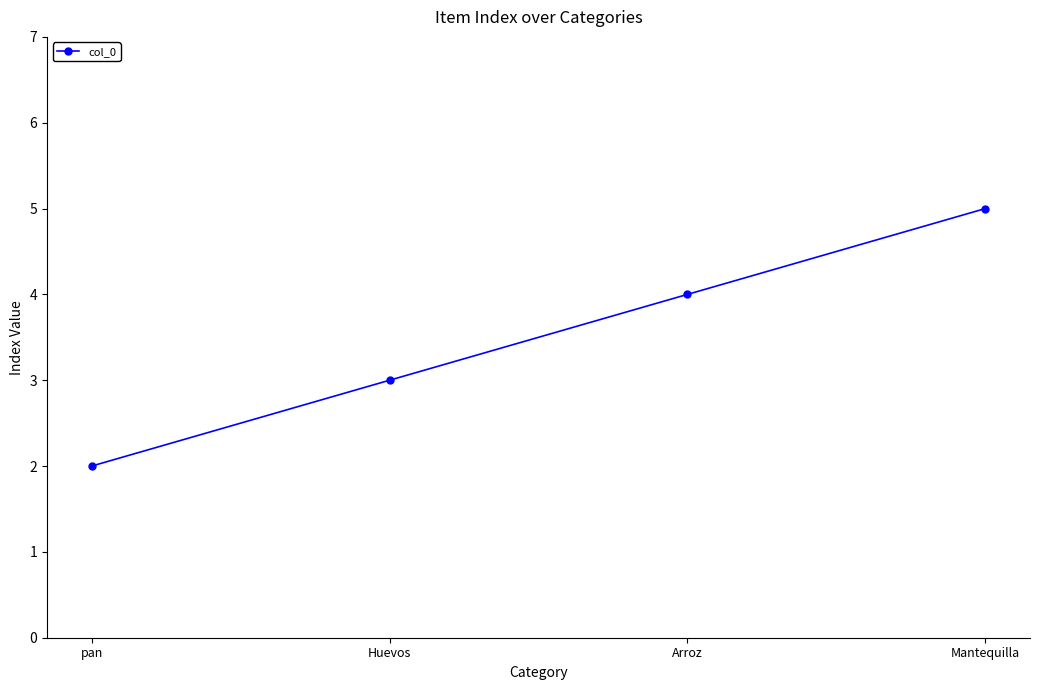

What is the maximum value shown in the chart?

5